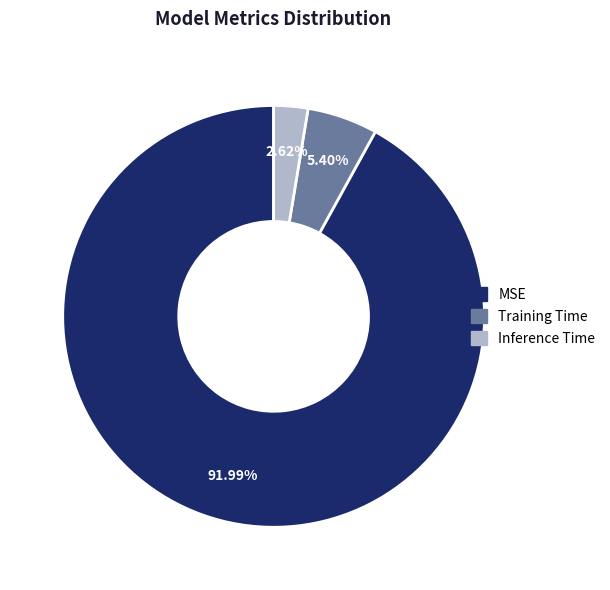

Rank the categories by value from highest to lowest.

MSE, Training Time, Inference Time